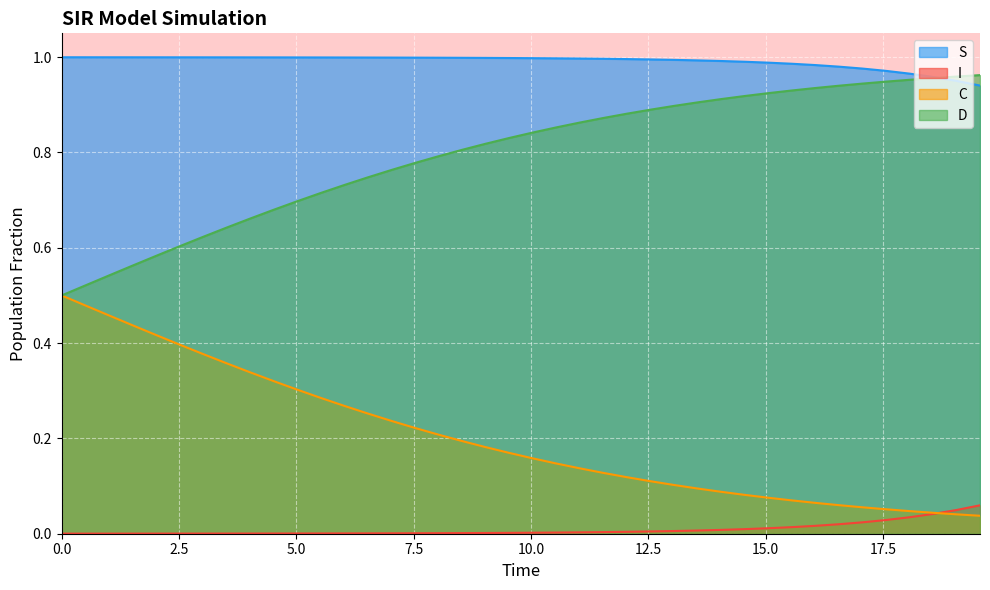

What are all the series names shown in the legend?

S, I, C, D